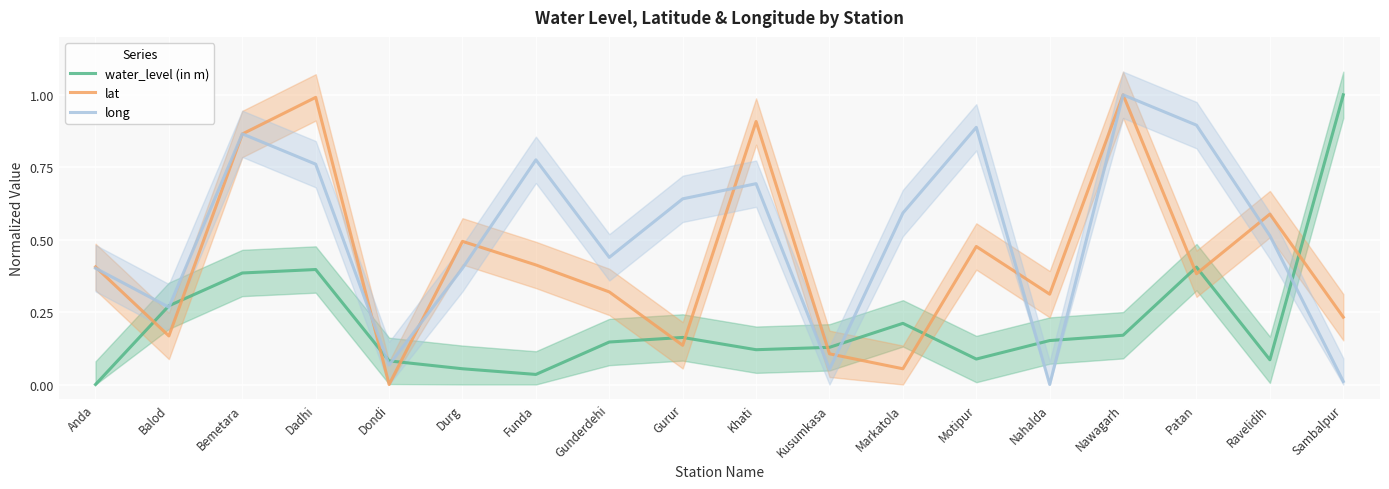

After their last crossing, which series has the higher values: water_level (in m) or long?

water_level (in m)